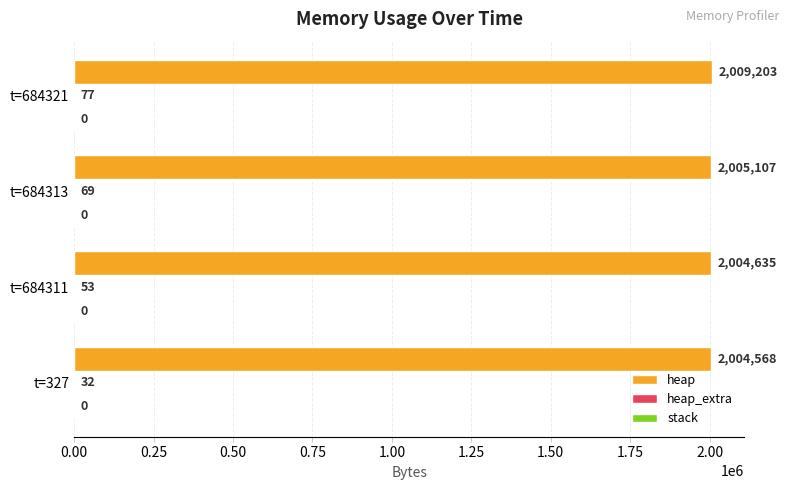

What is the total value across all series at t=684311?

2004688